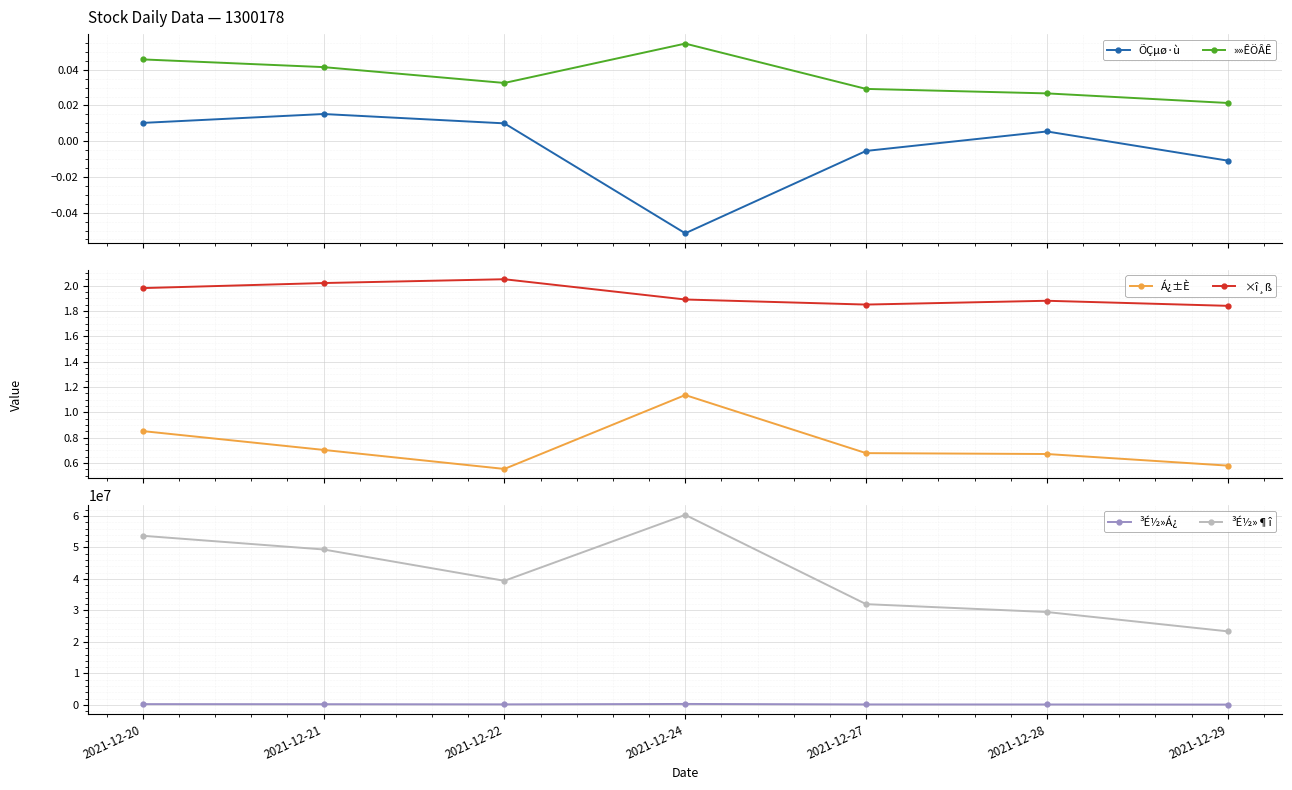

Reading left to right, list all the values displayed in this chart.

ÕÇµø·ù: 0.0	0.0	0.0	-0.1	-0.0	0.0	-0.0
»»ÊÖÂÊ: 0.0	0.0	0.0	0.1	0.0	0.0	0.0
Á¿±È: 0.9	0.7	0.6	1.1	0.7	0.7	0.6
×î¸ß: 2.0	2.0	2.0	1.9	1.9	1.9	1.8
³É½»Á¿: 274538.1	248672.9	195502.1	327592.2	175555.6	160490.2	128343.1
³É½»¶î: 53712237.3	49361340.1	39420643.1	60346033.8	32005398.6	29507080.3	23371534.3